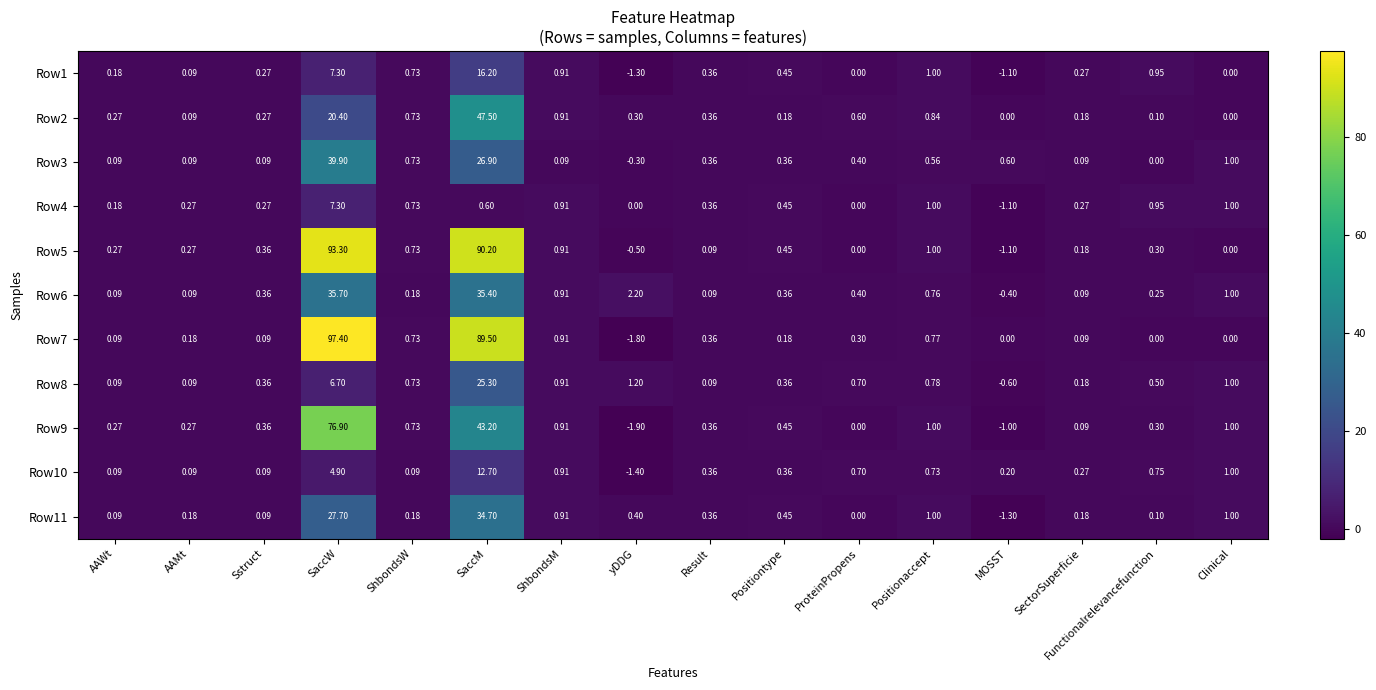

List the series in order of their peak value, lowest first.

Row4, Row10, Row1, Row8, Row11, Row6, Row3, Row2, Row9, Row5, Row7